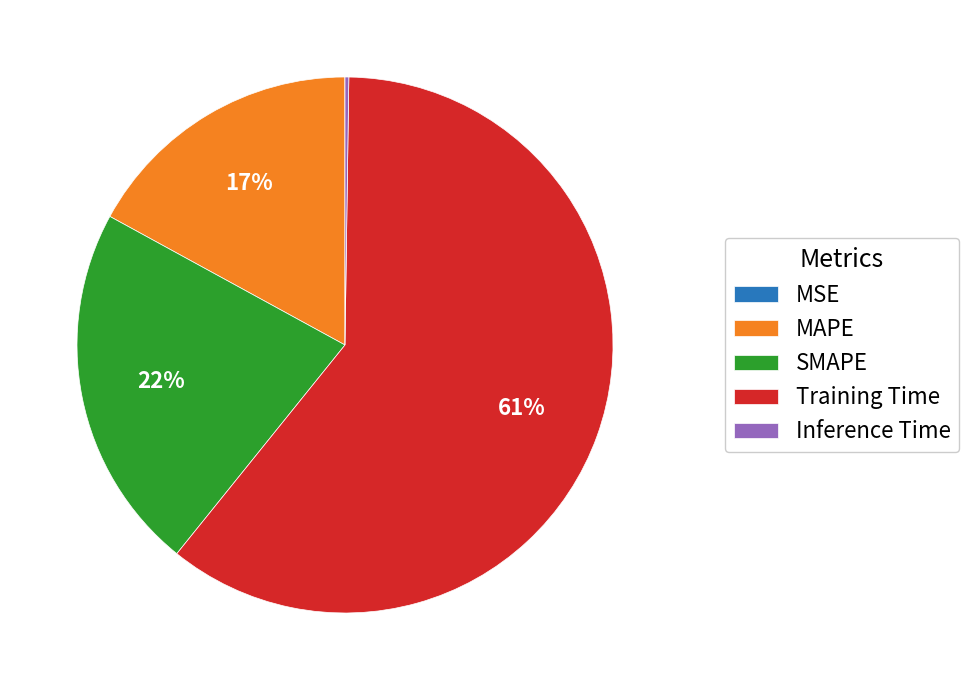

Is it true that Training Time is 61% of the pie?

True